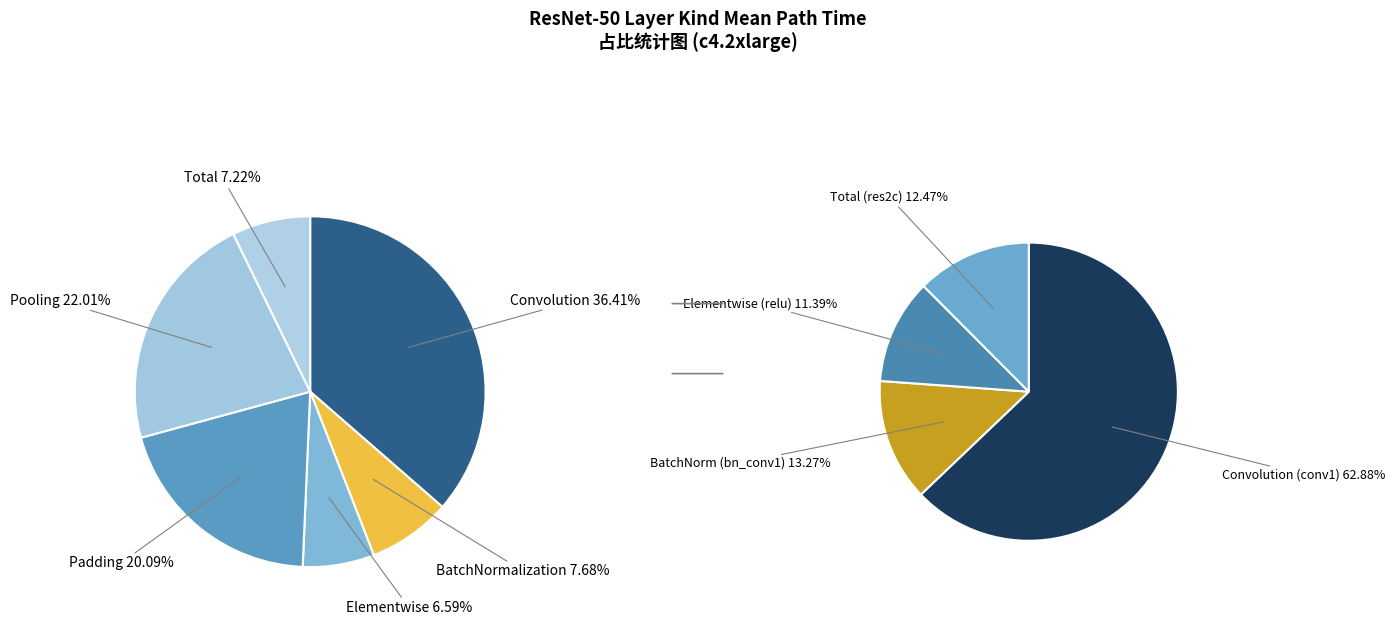

Does Elementwise account for over 50% of the chart?

No